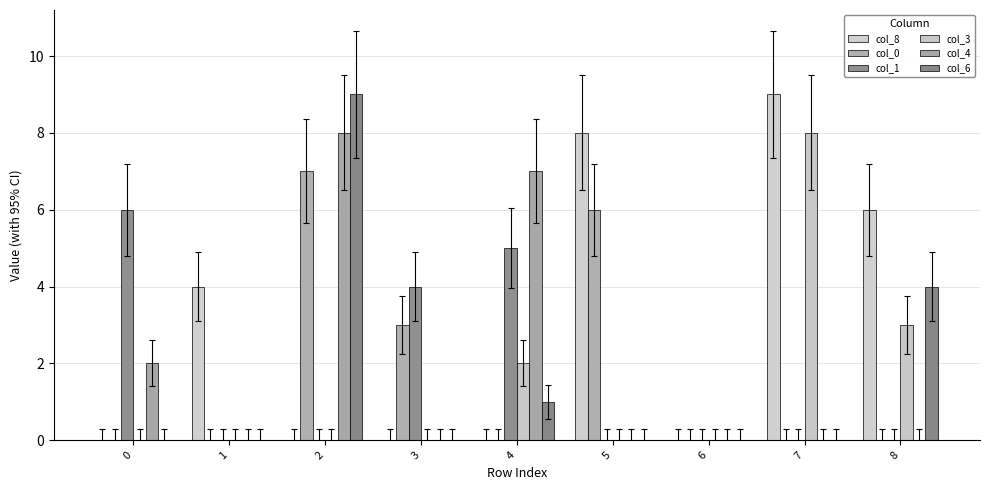

Is it true that col_8 equals 3 at 2?

False